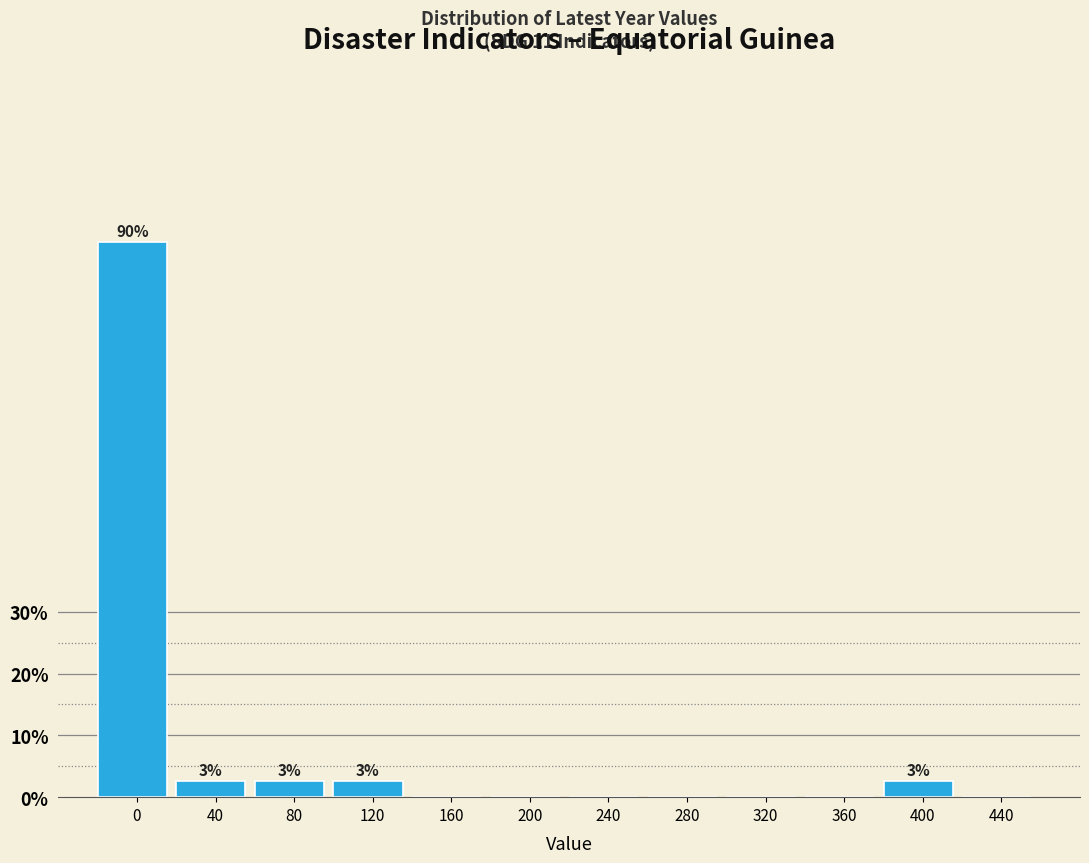

Reading right to left, list all the values displayed in this chart.

440=0.0	400=2.6	360=0.0	320=0.0	280=0.0	240=0.0	200=0.0	160=0.0	120=2.6	80=2.6	40=2.6	0=89.7